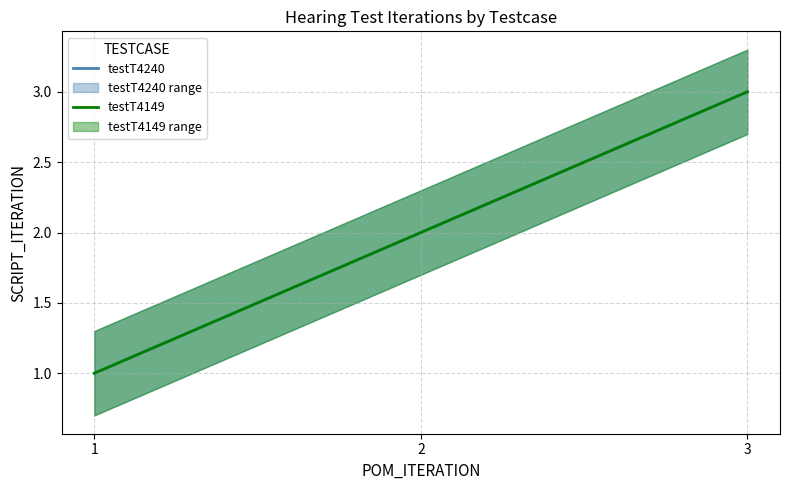

The testT4240 series shows 2 at 2. True or false?

True